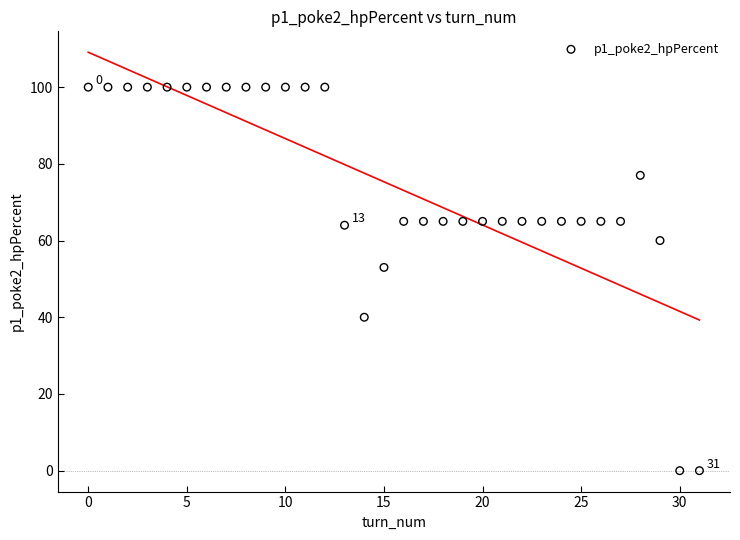

What Y value in the scatter plot is closest to 50?

53